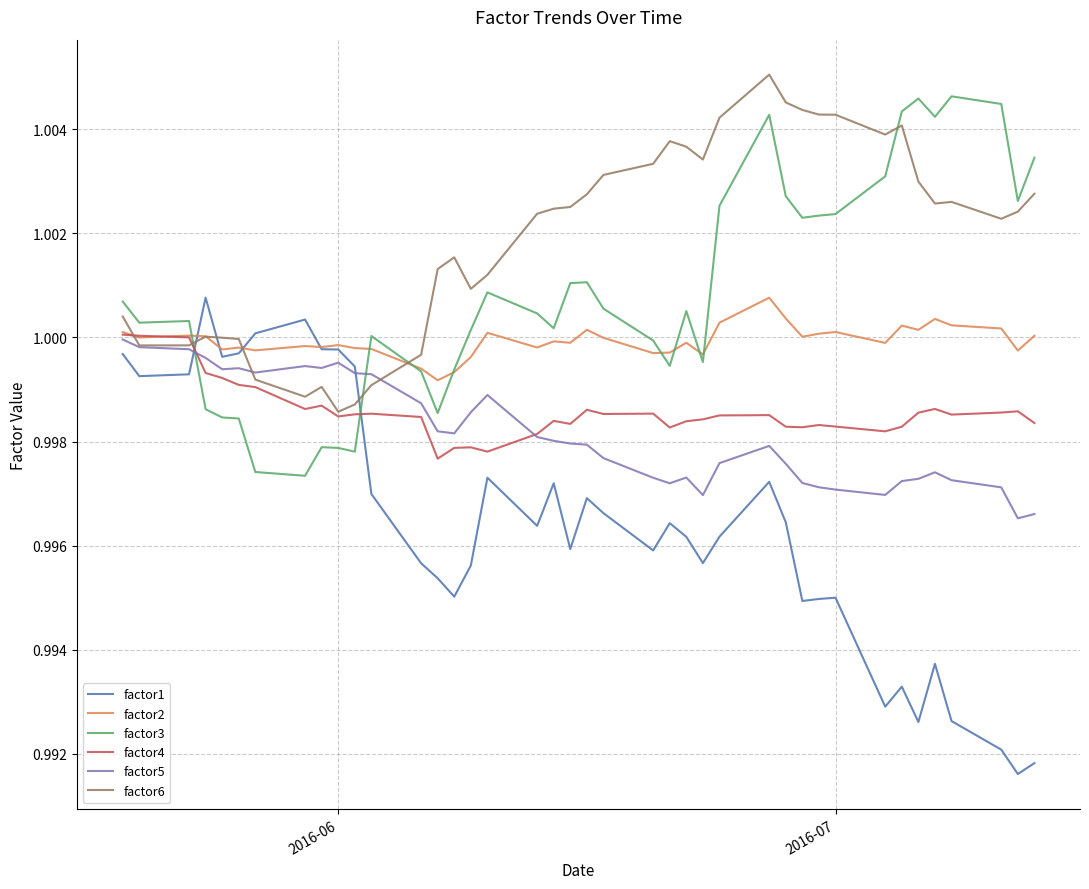

Which series has the widest spread of values?

factor1